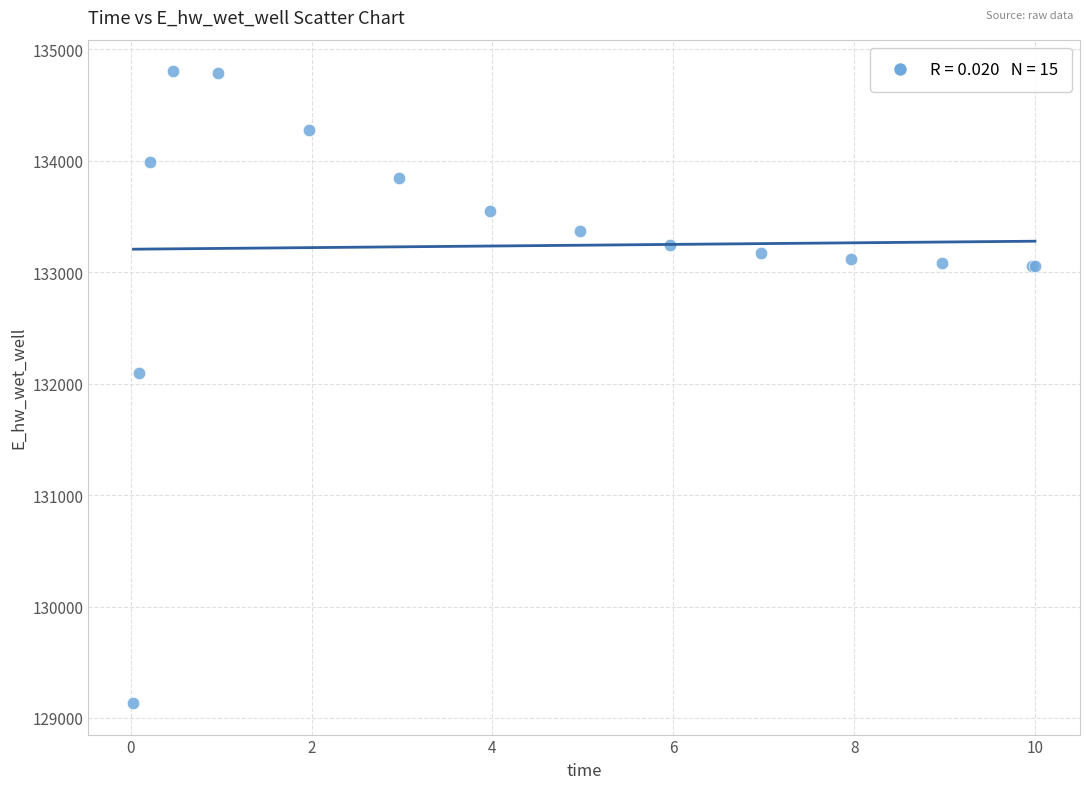

What Y value in the scatter plot is closest to 131967?

132091.2